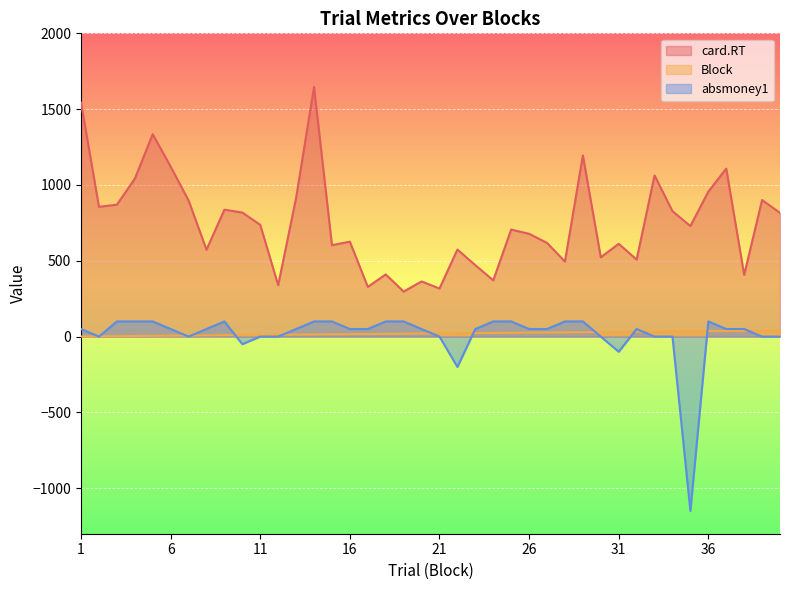

Read the absmoney1 value at 27, to the nearest 50.

50